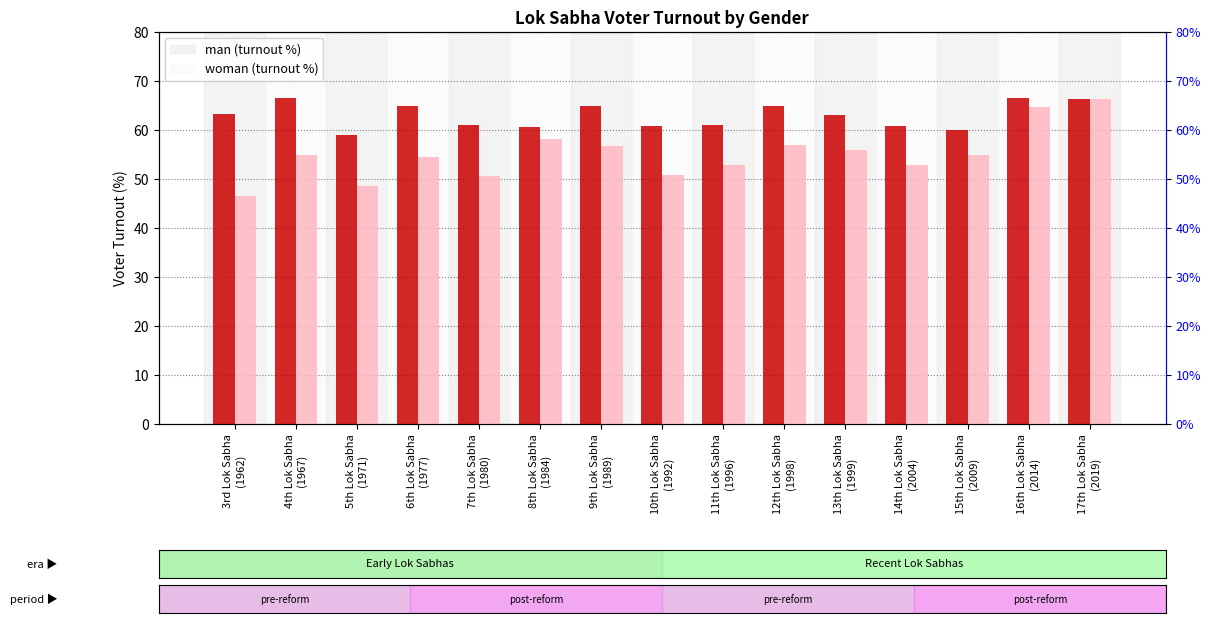

Reading left to right, extract all data points from this chart.

man: 3rd Lok Sabha
(1962)=63.3	4th Lok Sabha
(1967)=66.6	5th Lok Sabha
(1971)=59.0	6th Lok Sabha
(1977)=64.9	7th Lok Sabha
(1980)=61.1	8th Lok Sabha
(1984)=60.7	9th Lok Sabha
(1989)=65.0	10th Lok Sabha
(1992)=60.8	11th Lok Sabha
(1996)=61.0	12th Lok Sabha
(1998)=64.9	13th Lok Sabha
(1999)=63.0	14th Lok Sabha
(2004)=60.8	15th Lok Sabha
(2009)=60.1	16th Lok Sabha
(2014)=66.6	17th Lok Sabha
(2019)=66.4
woman: 3rd Lok Sabha
(1962)=46.6	4th Lok Sabha
(1967)=54.8	5th Lok Sabha
(1971)=48.6	6th Lok Sabha
(1977)=54.4	7th Lok Sabha
(1980)=50.6	8th Lok Sabha
(1984)=58.2	9th Lok Sabha
(1989)=56.8	10th Lok Sabha
(1992)=50.8	11th Lok Sabha
(1996)=52.8	12th Lok Sabha
(1998)=57.0	13th Lok Sabha
(1999)=55.9	14th Lok Sabha
(2004)=52.8	15th Lok Sabha
(2009)=55.0	16th Lok Sabha
(2014)=64.7	17th Lok Sabha
(2019)=66.3